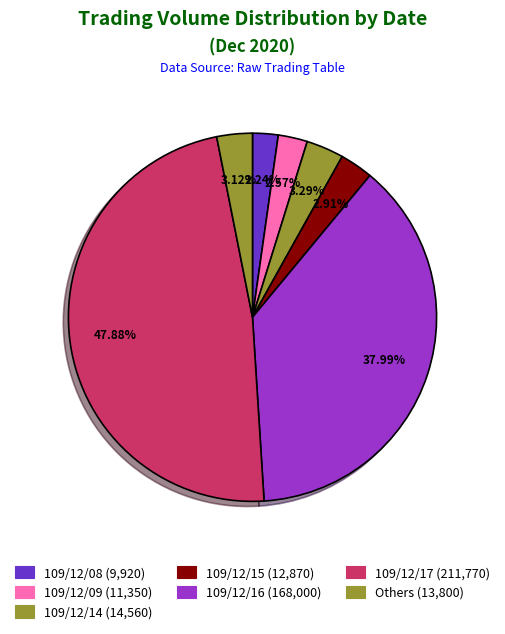

How many segments does this pie chart have?

7